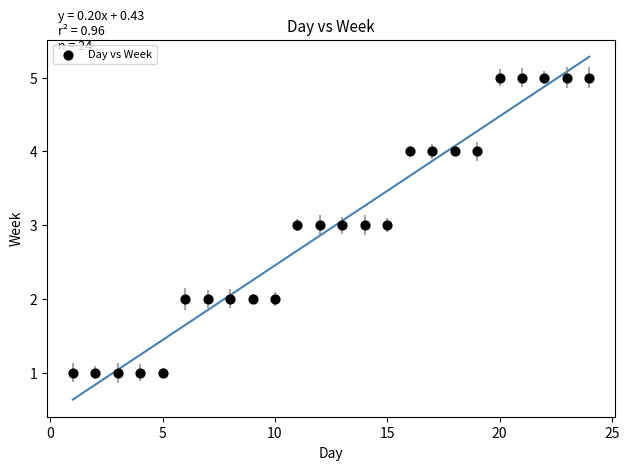

What is the range of X values (max minus min)?

23